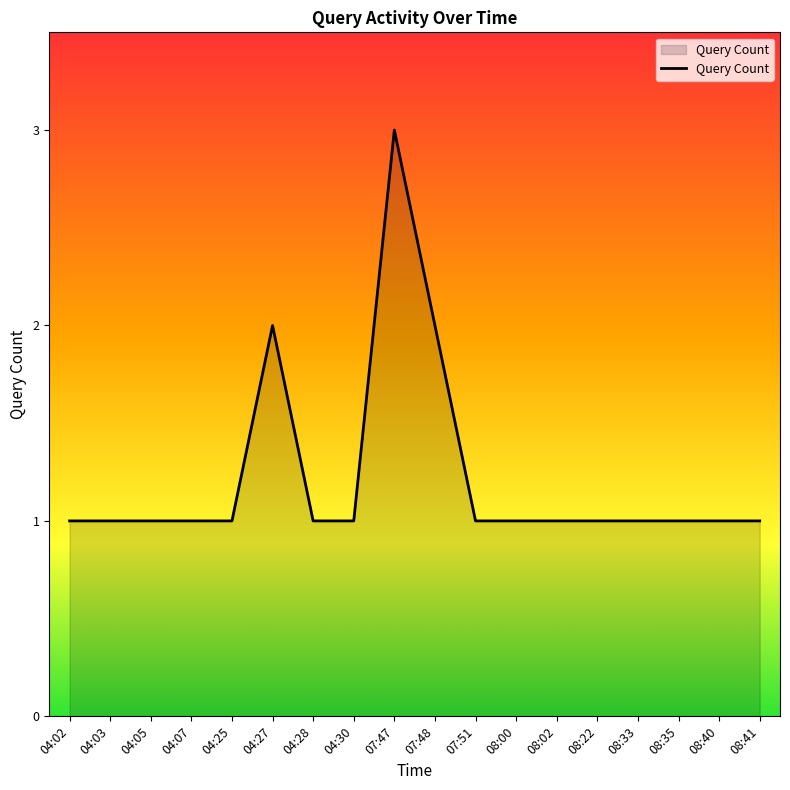

How many values are between 1 and 2?

17